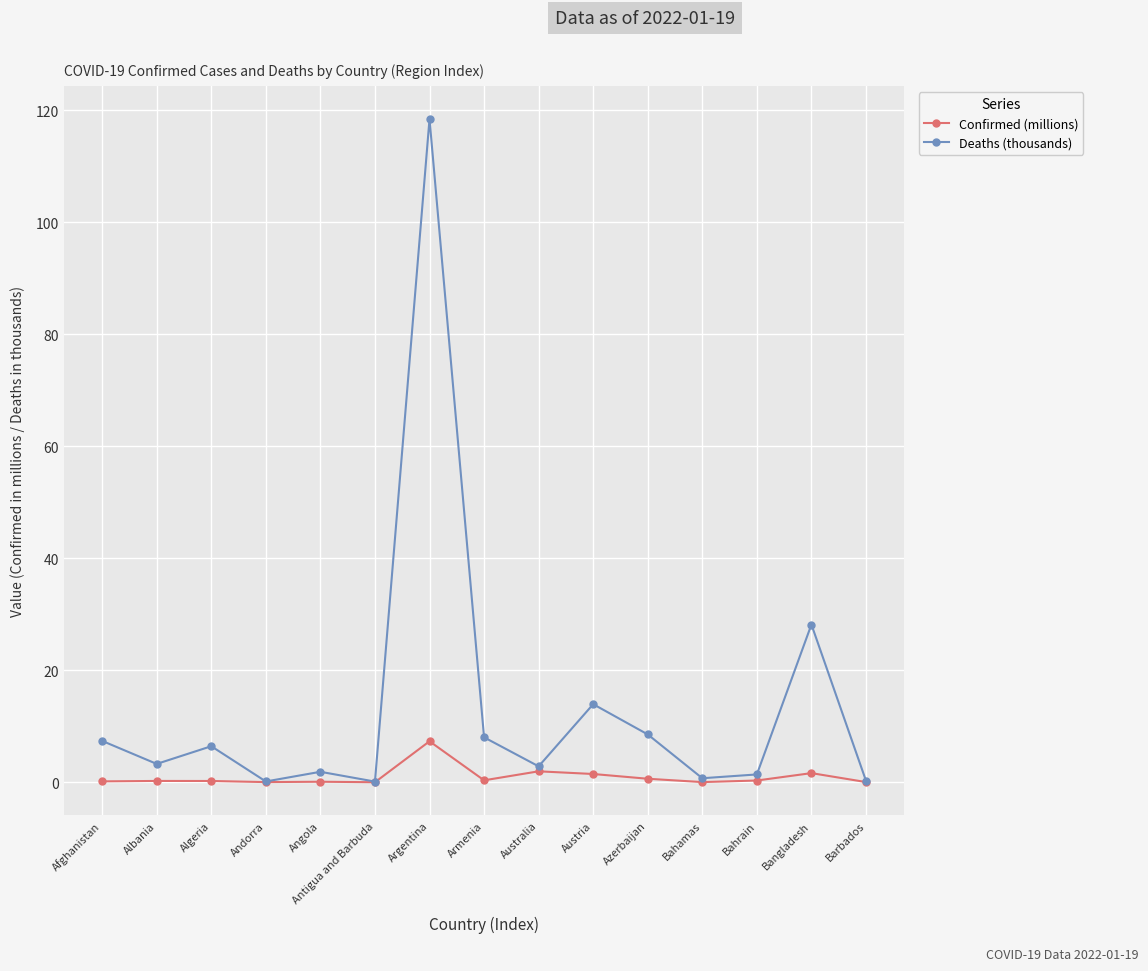

What is the label of the 1st point from the right?

Barbados